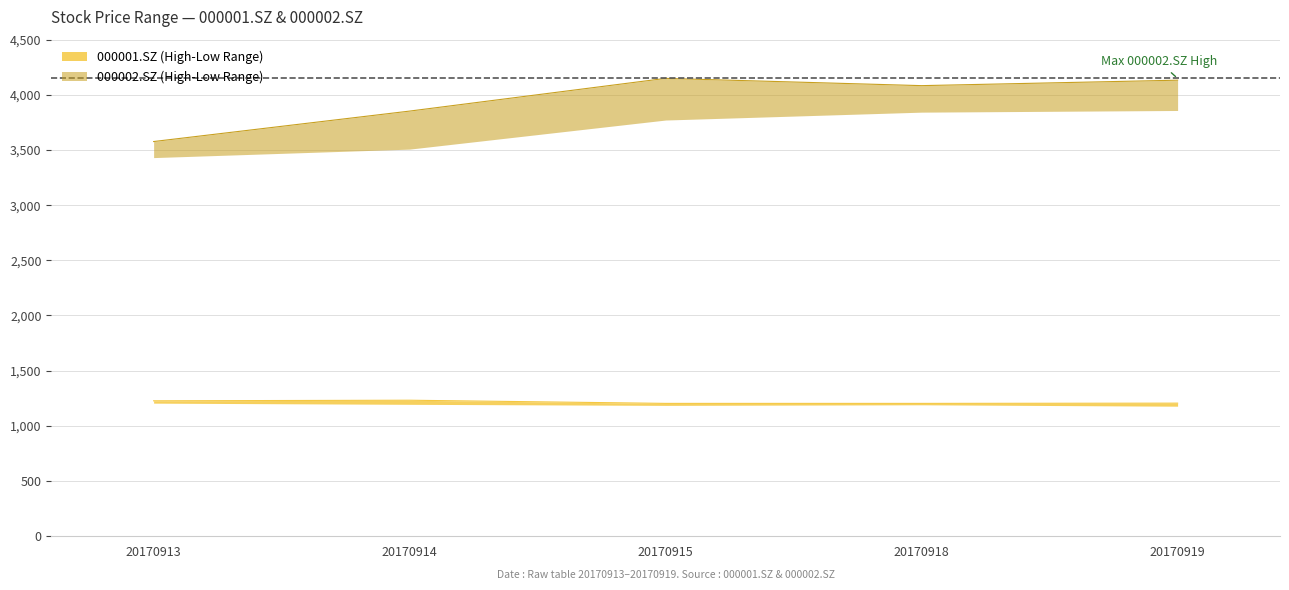

How many categories are shown in the chart?

5